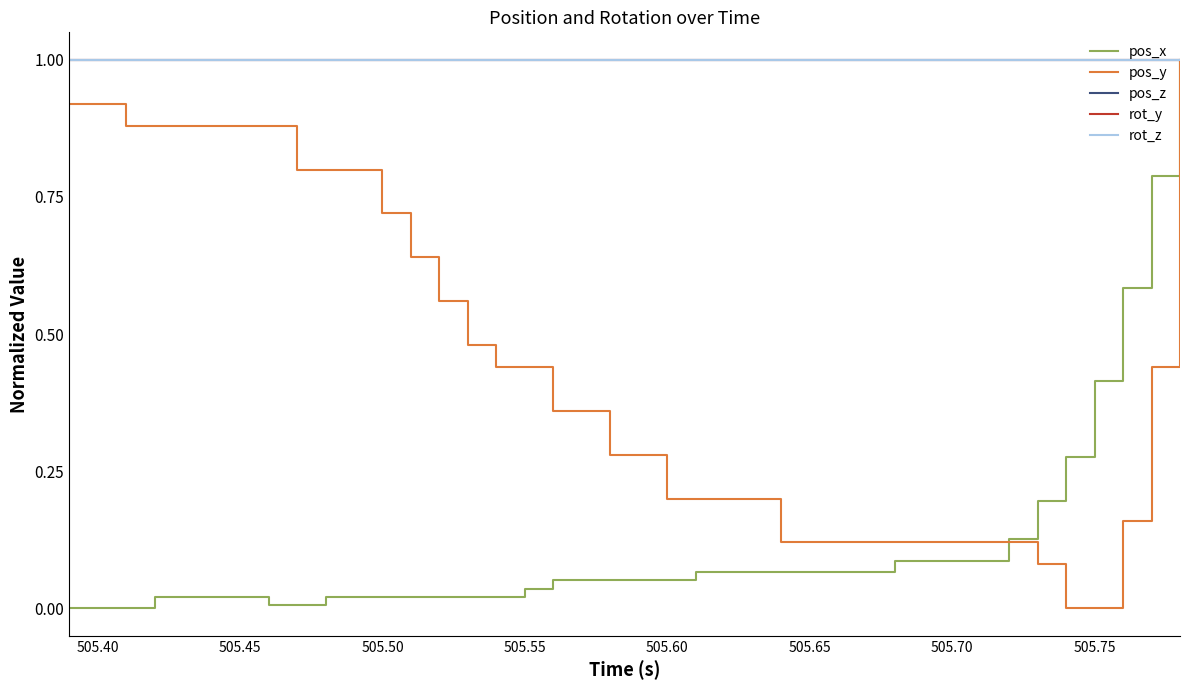

Does the chart have visible grid lines?

No